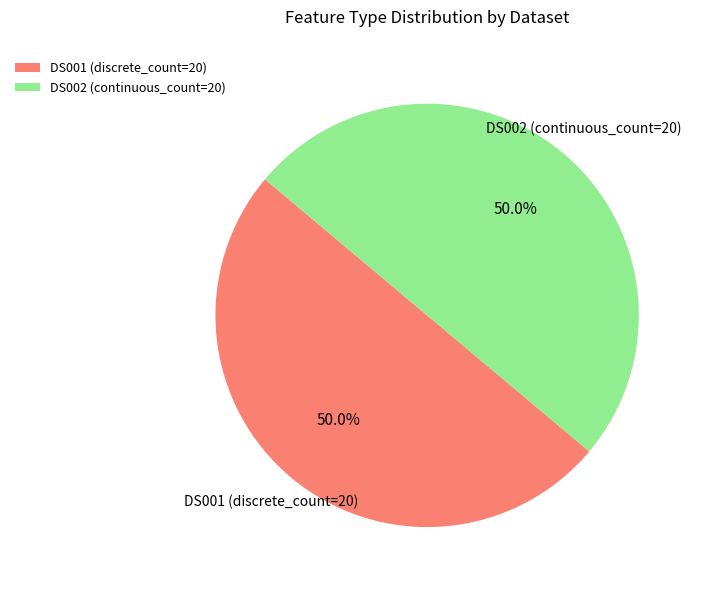

Is it true that DS002 is 90% of the pie?

False